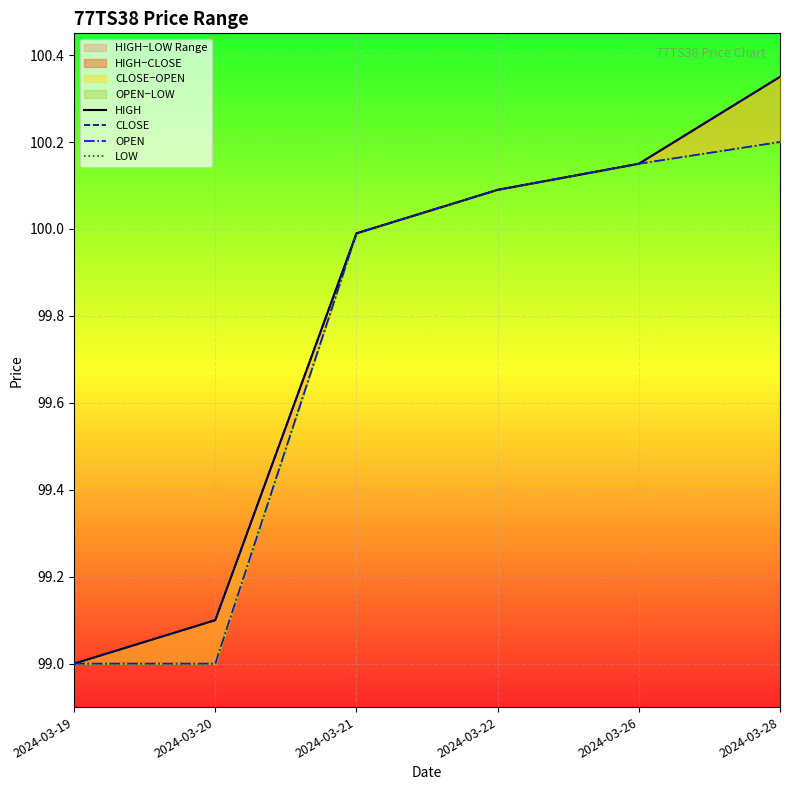

How many data points does each series have?

6